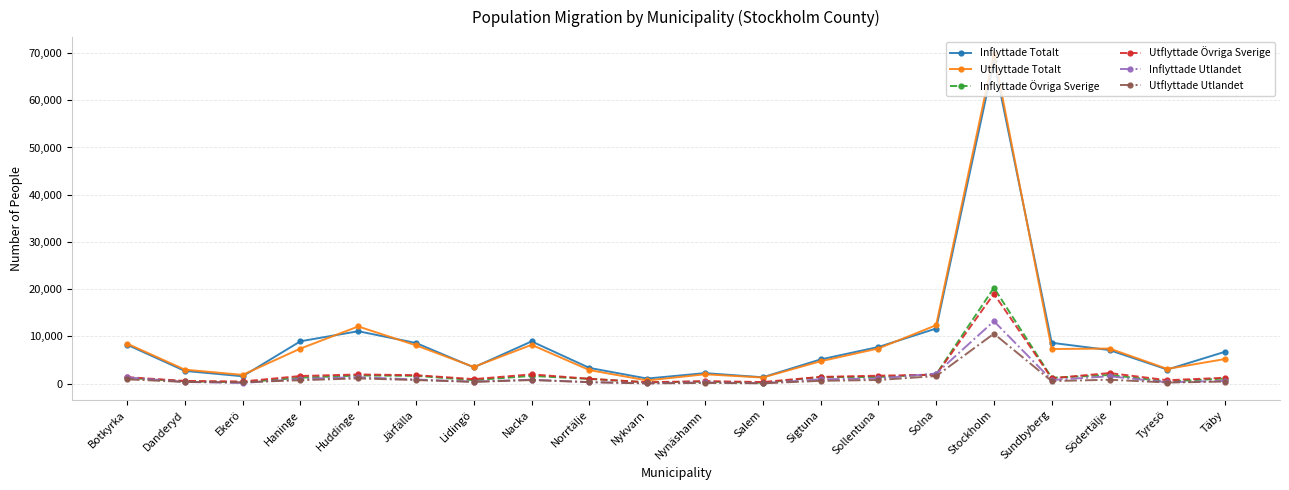

What is the value of the Inflyttade Totalt point at the 8th from the left?

8944